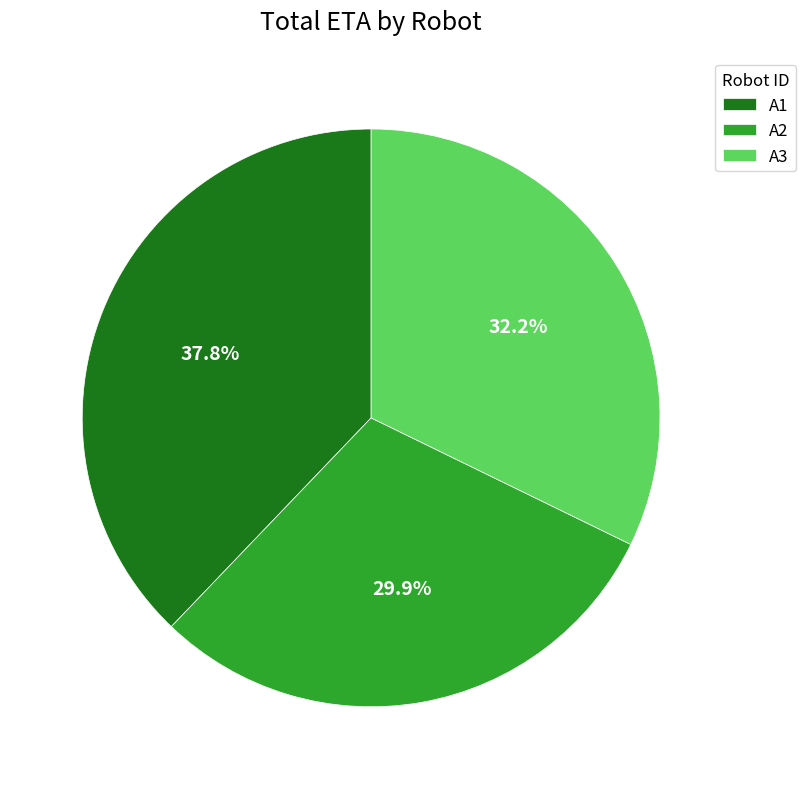

To the nearest percent, what is the average slice percentage?

33%